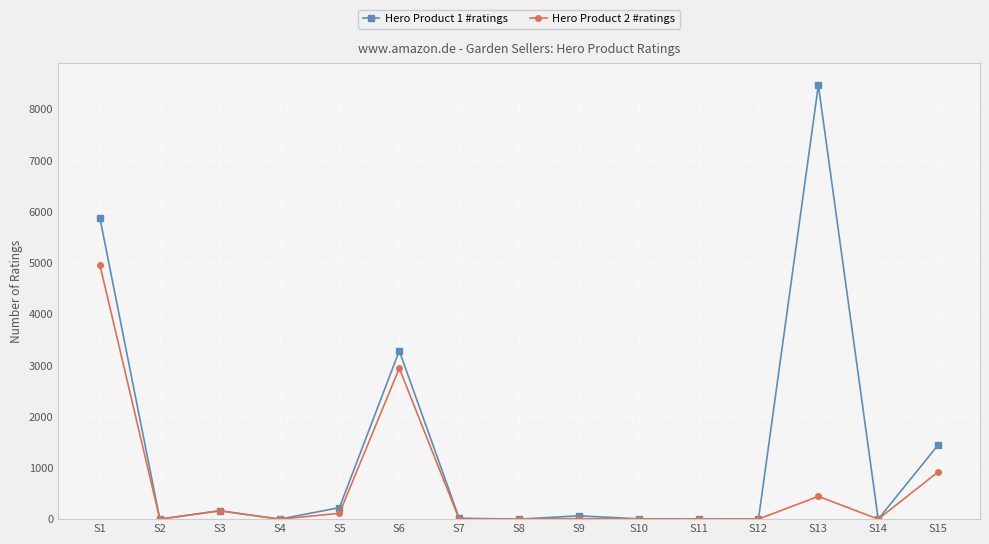

Is this an area chart (filled region under the line)?

No